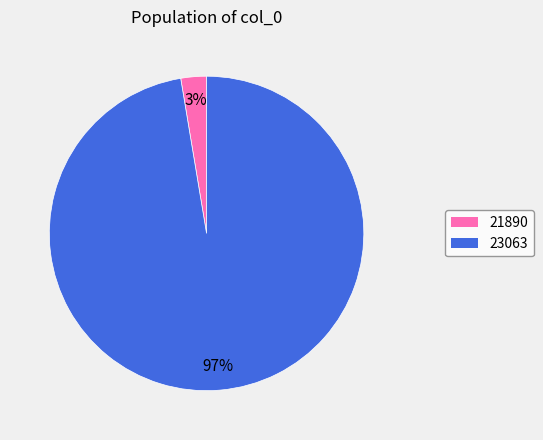

To the nearest percent, what portion does 21890 represent?

3%